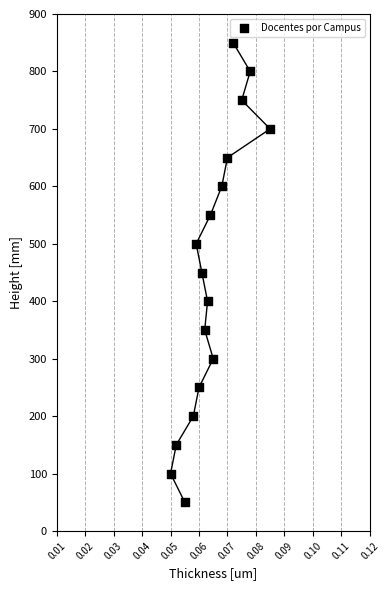

How many data points are displayed?

17